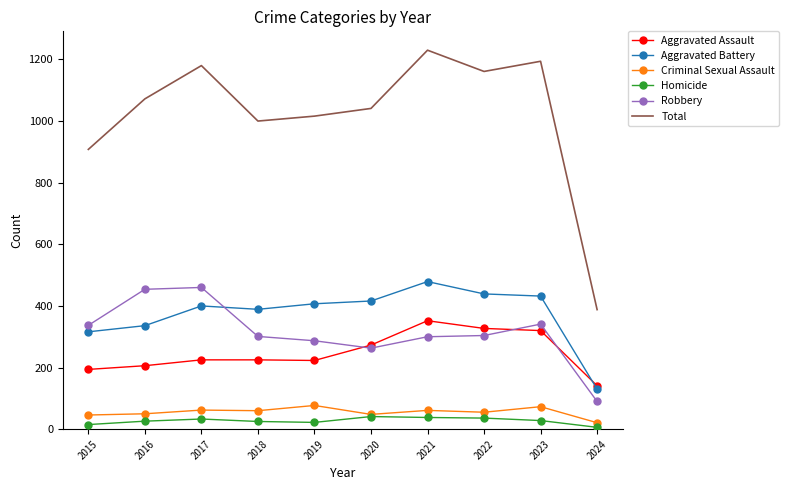

At which label is Total closest to 809?

2015